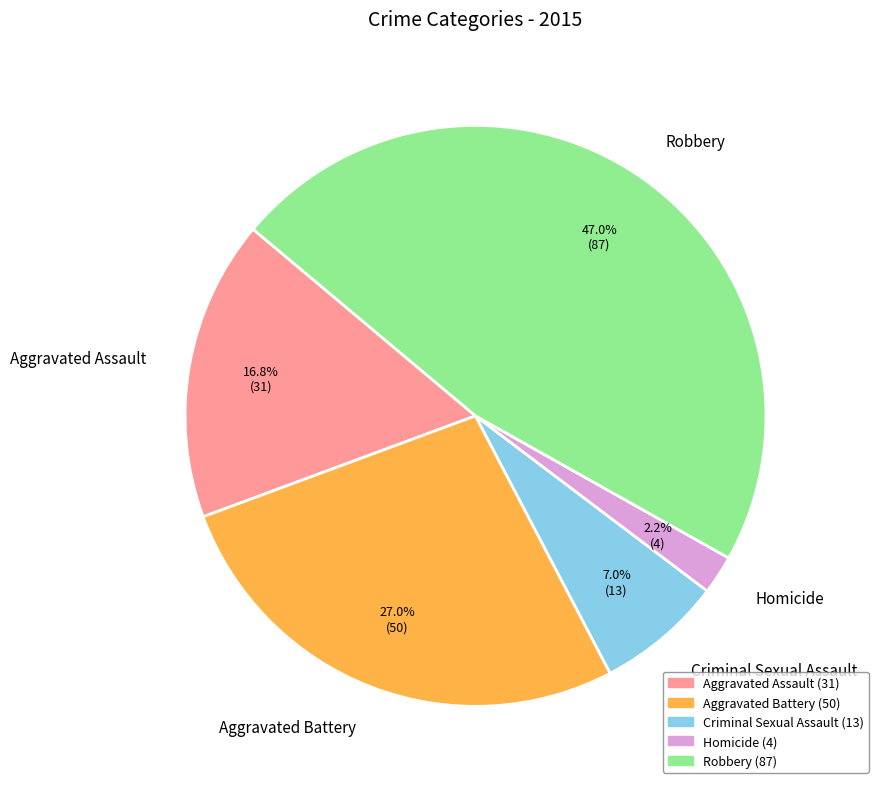

Approximately how many times larger is the value at Aggravated Assault compared to Criminal Sexual Assault?

2.4